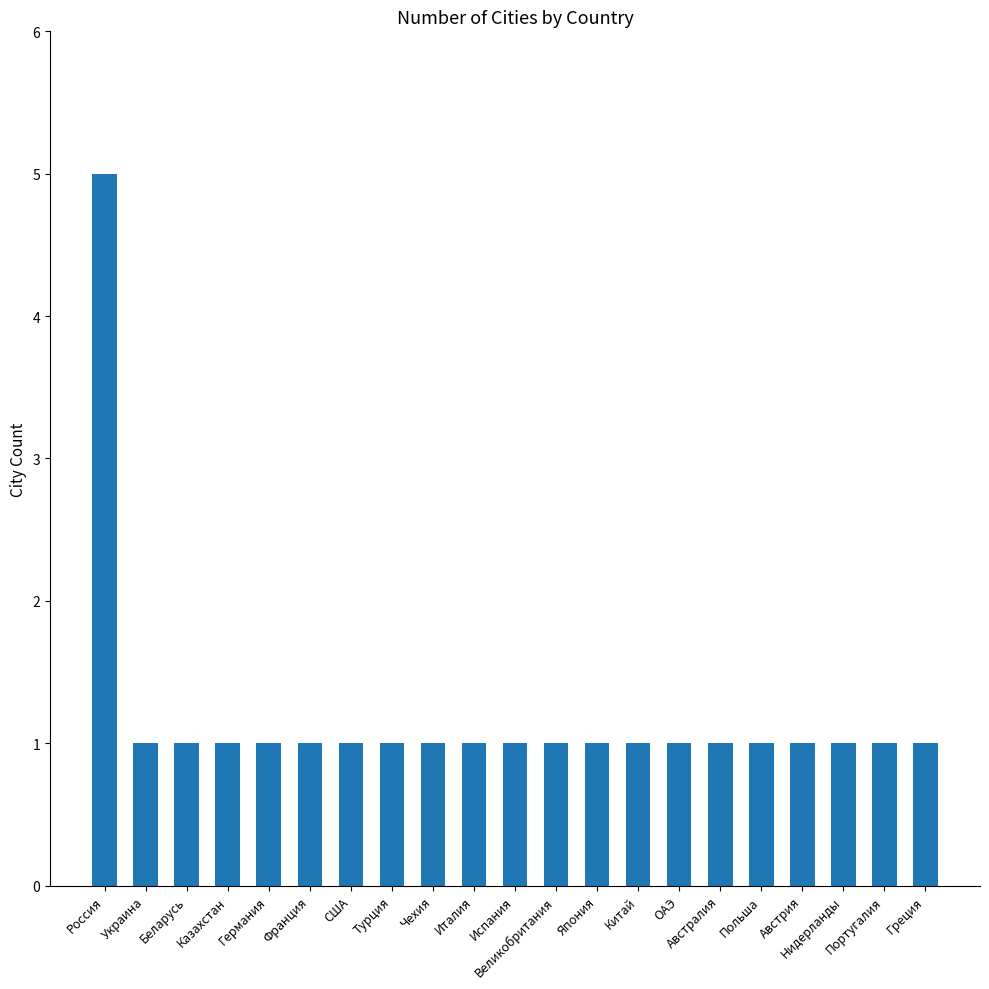

What is the label of the 4th bar from the right?

Австрия